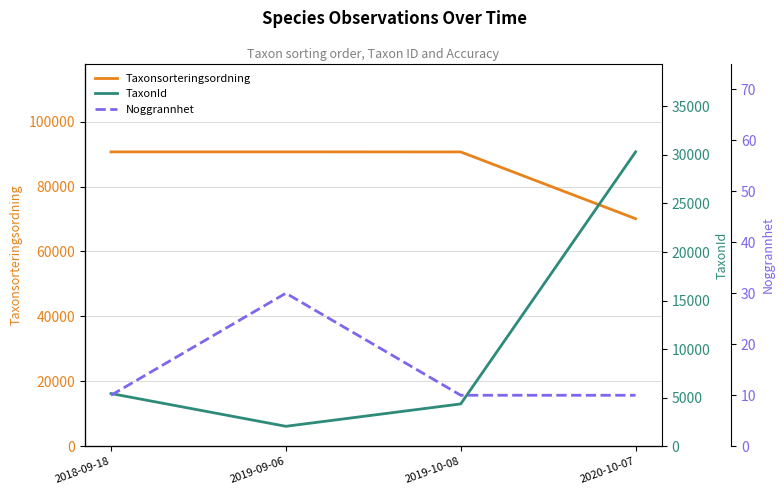

What is the label of the 4th point from the right?

2018-09-18